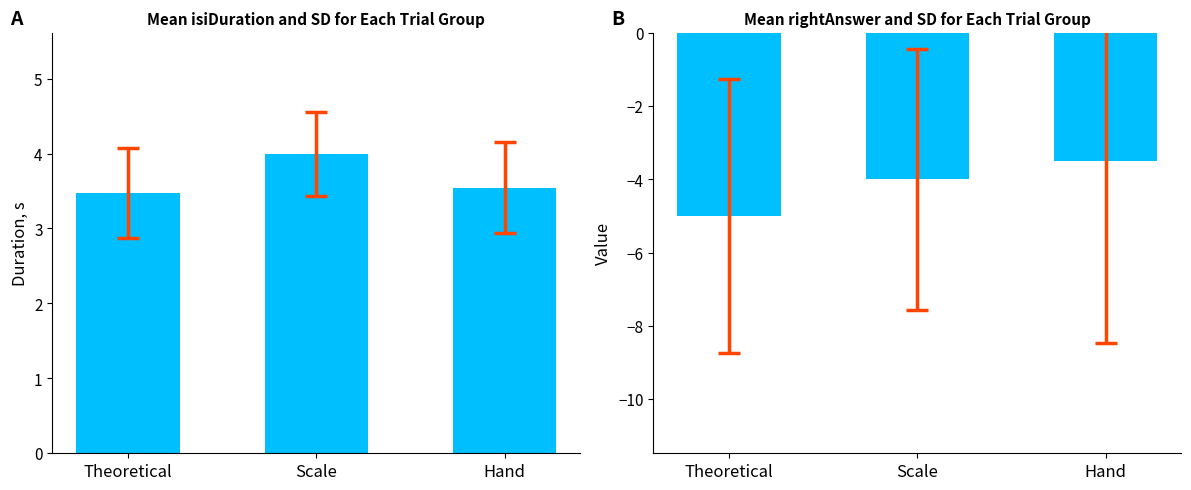

What is the maximum value shown in the chart?

4.0